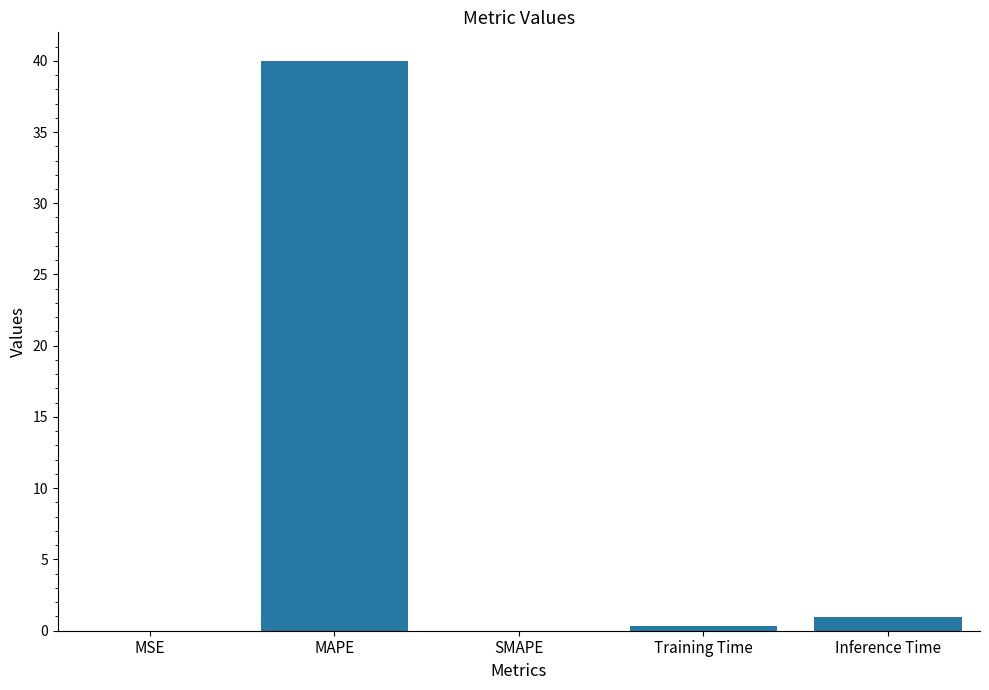

Which label corresponds to the largest value in the chart?

MAPE